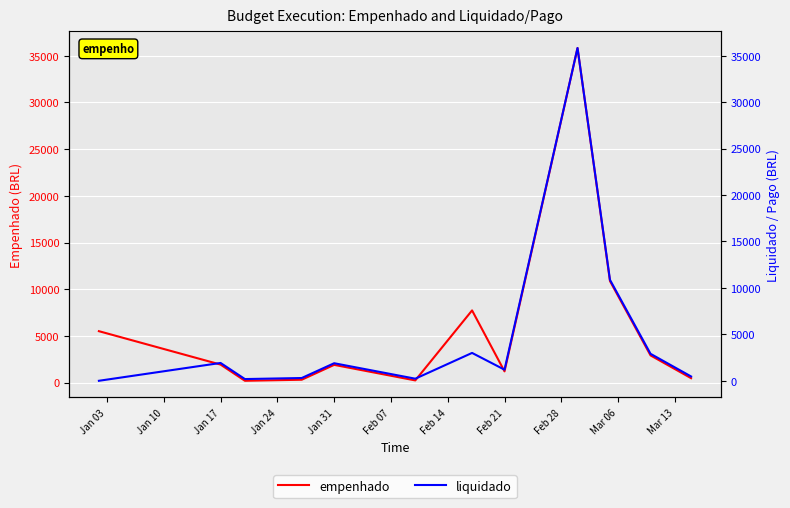

What is the difference between the maximum and minimum values in the liquidado series?

35838.0